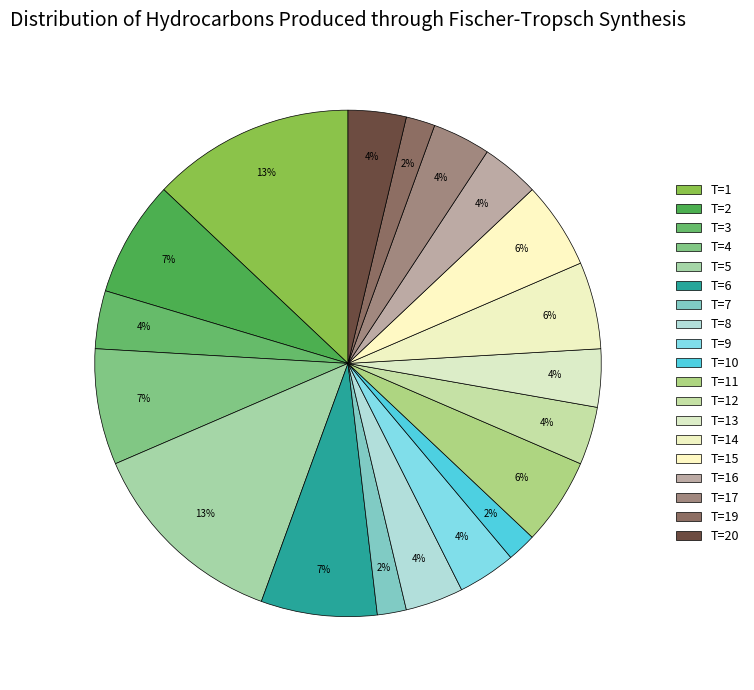

Does T=3 account for over 50% of the chart?

No